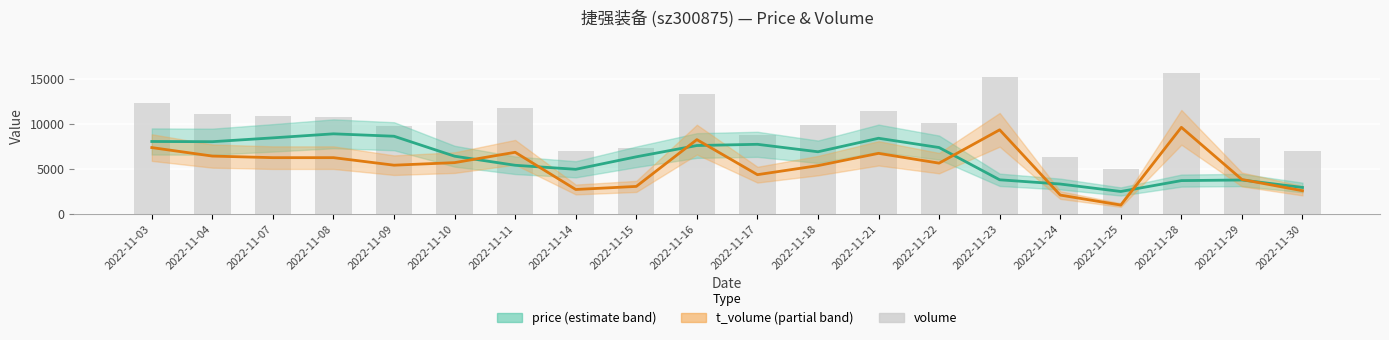

At how many categories does at least one series exceed 9145?

13